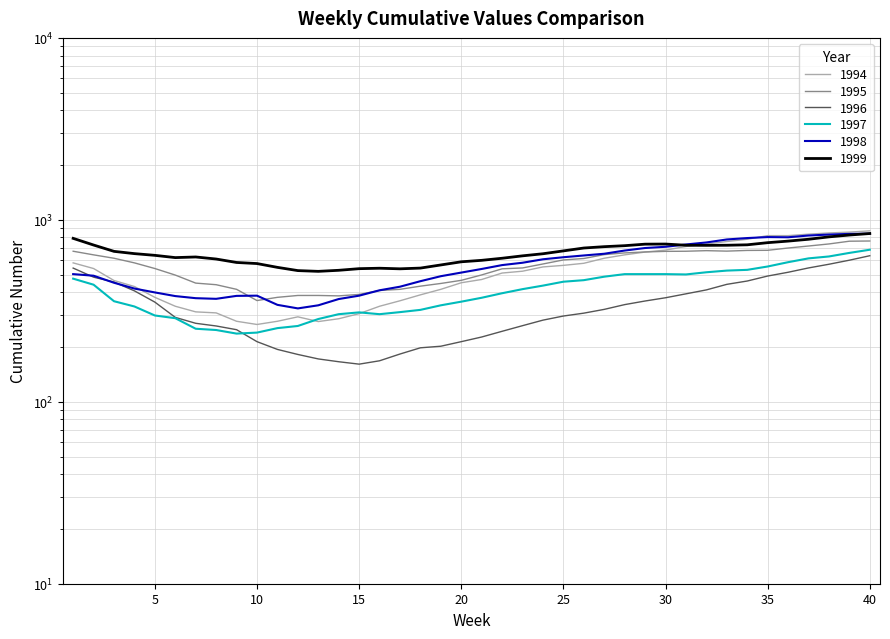

The value of 1999 at 7 is 625. True or false?

True